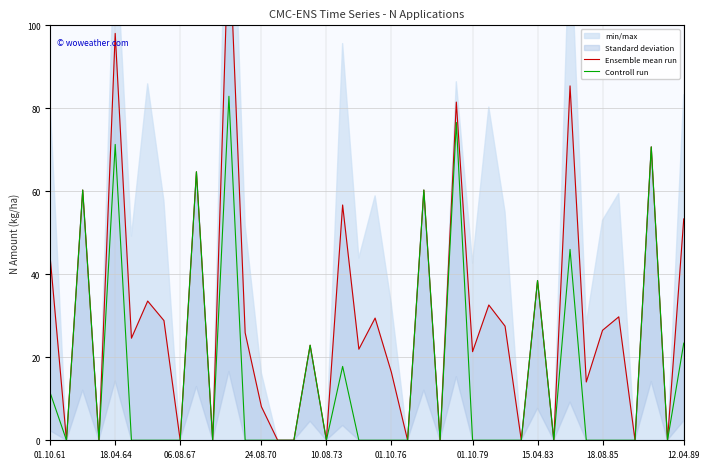

Which series has the largest total across all categories?

Ensemble mean run